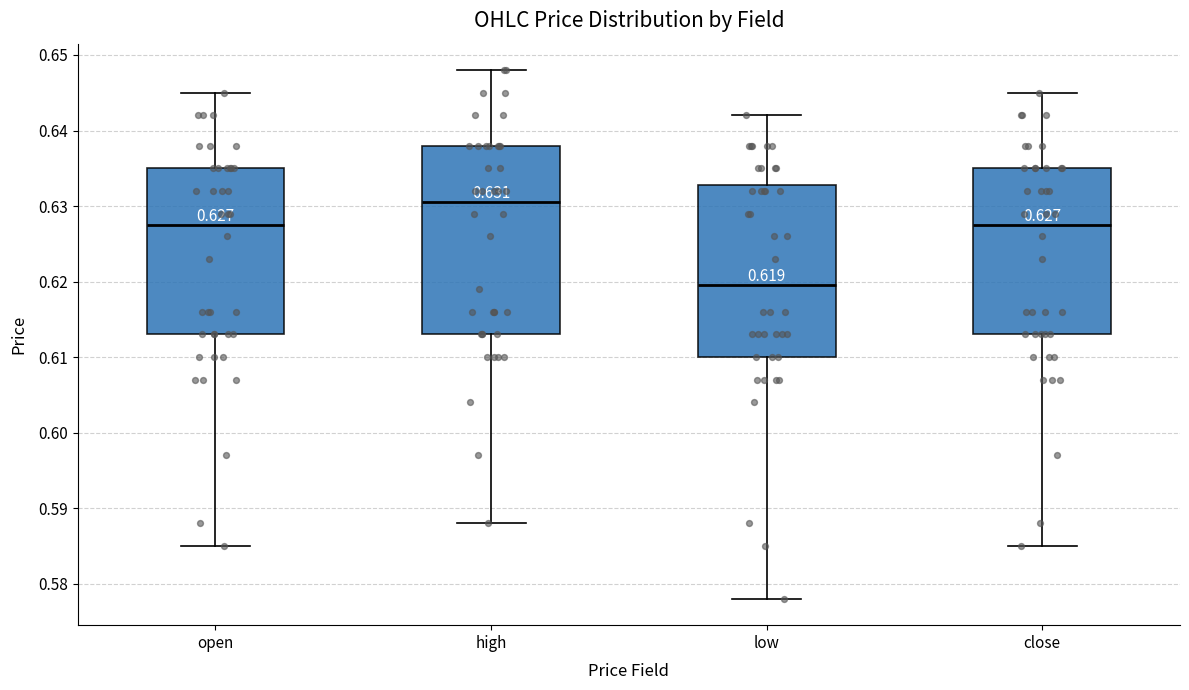

Which box's median line is the lowest?

low